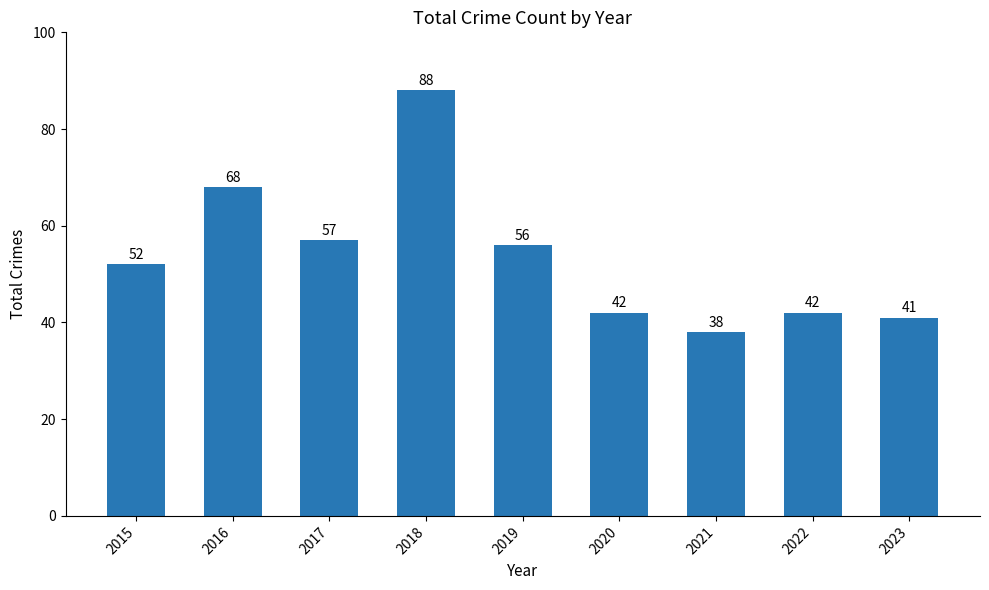

At which label is the value closest to 63?

2016